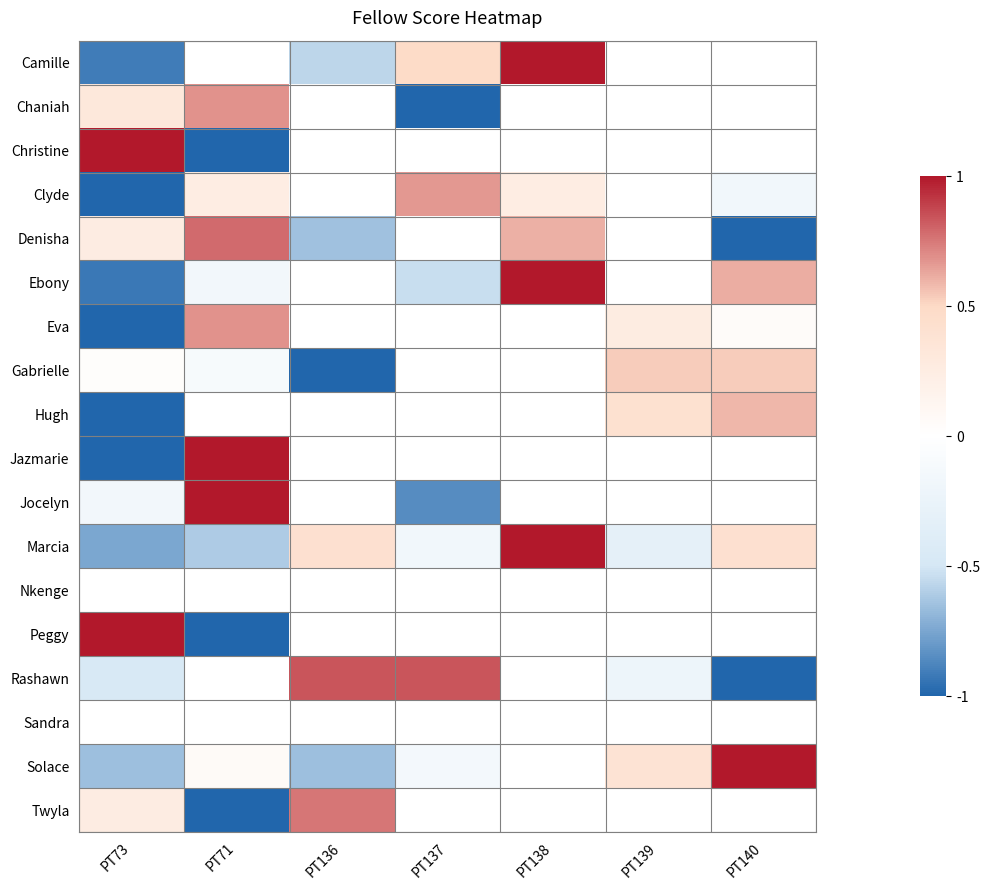

What is the difference between the highest and lowest values at PT136?

1.8